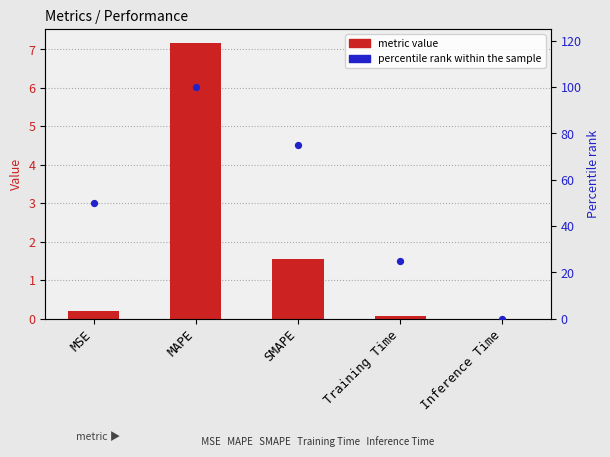

Which series contains the highest Y value?

percentile rank within the sample